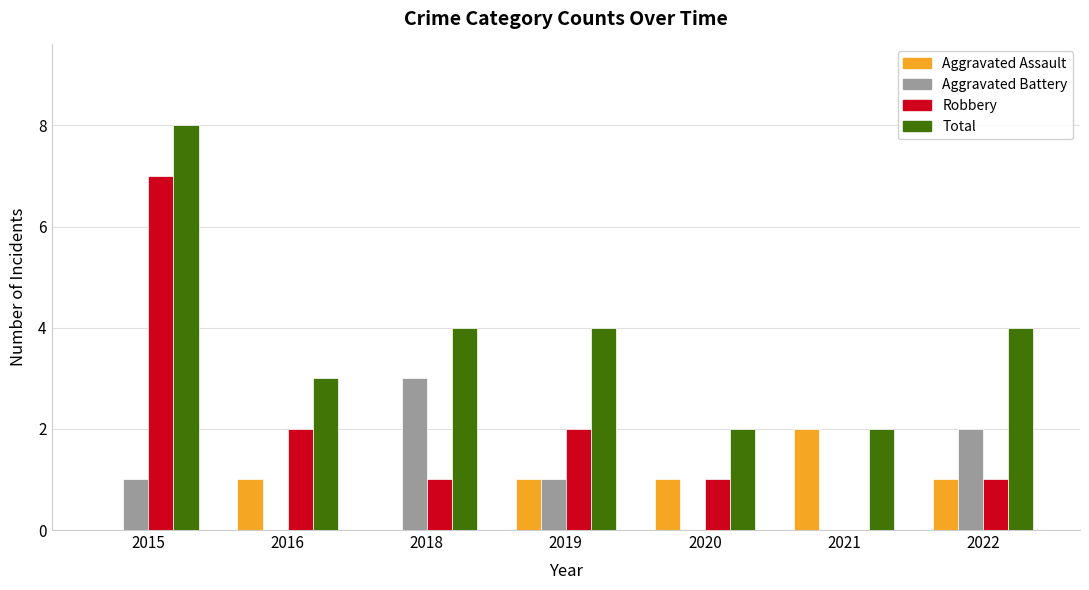

Is the value of Aggravated Battery at 2020 greater than the value of Robbery at 2019?

No